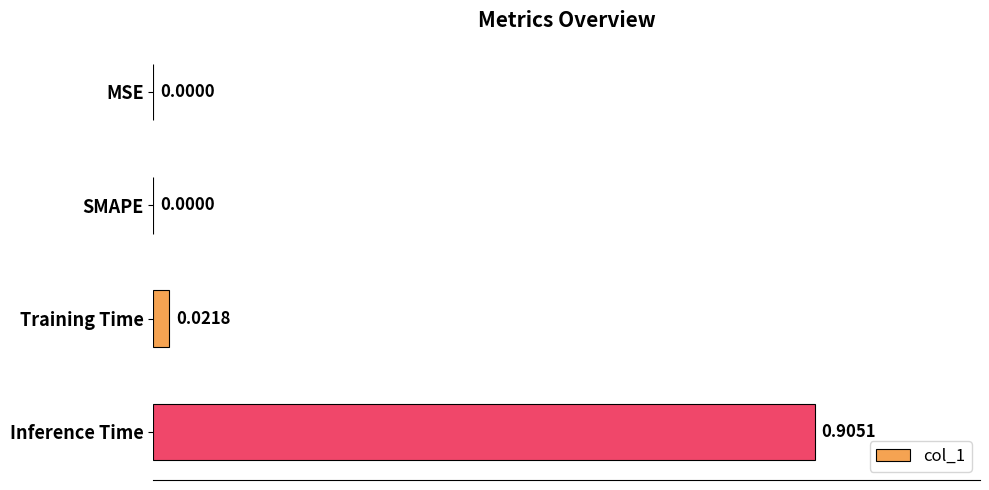

Which label corresponds to the largest value in the chart?

Inference Time